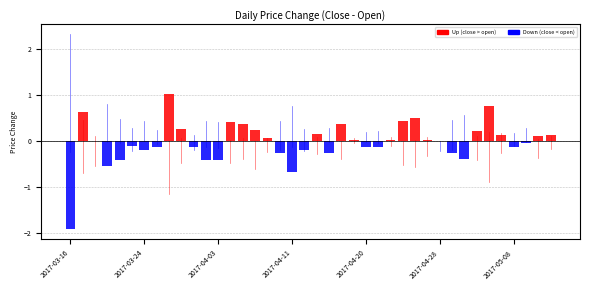

What is the maximum value shown in the chart?

1.0